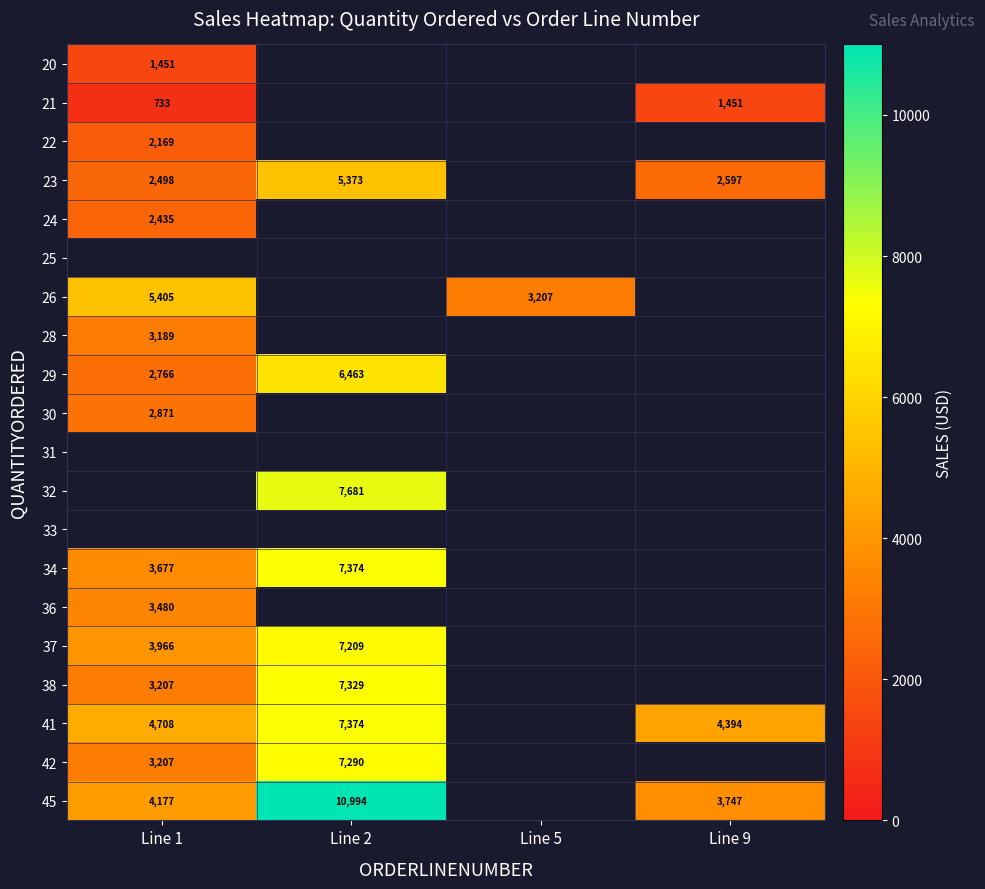

What is the sum of the 45 values at Line 9 and Line 1?

7924